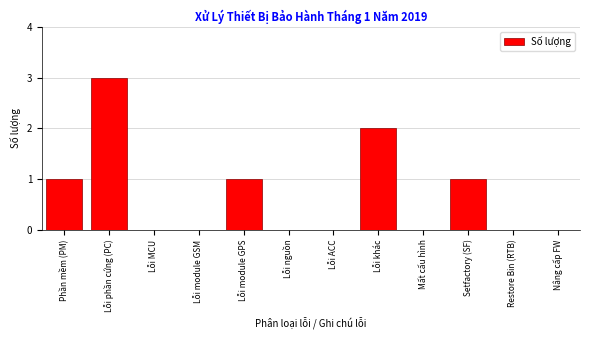

Reading left to right, transcribe all the data shown in this chart.

Phần mềm (PM)=1	Lỗi phần cứng (PC)=3	Lỗi MCU=0	Lỗi module GSM=0	Lỗi module GPS=1	Lỗi nguồn=0	Lỗi ACC=0	Lỗi khác=2	Mất cấu hình=0	Setfactory (SF)=1	Restore Bin (RTB)=0	Nâng cấp FW=0